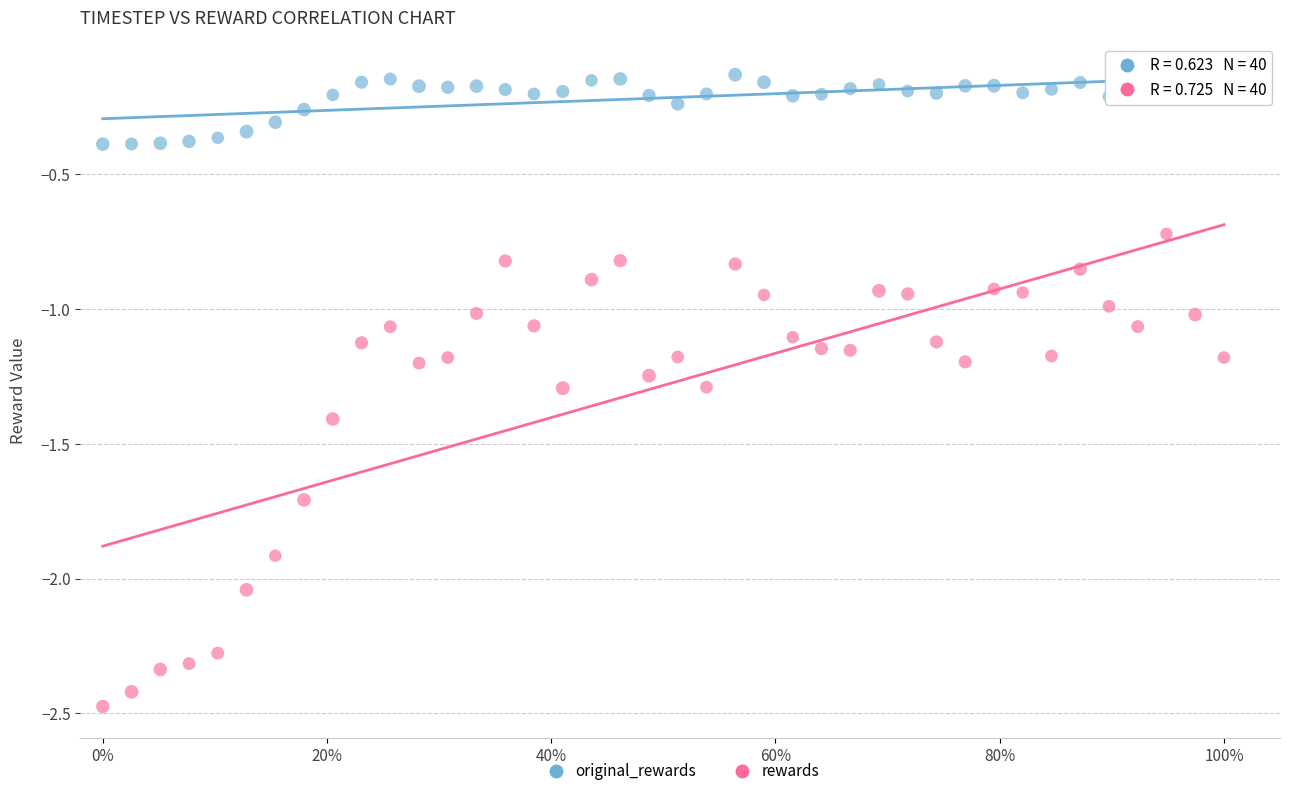

Across all data points, what is the range of Y values (max minus min)?

2.3